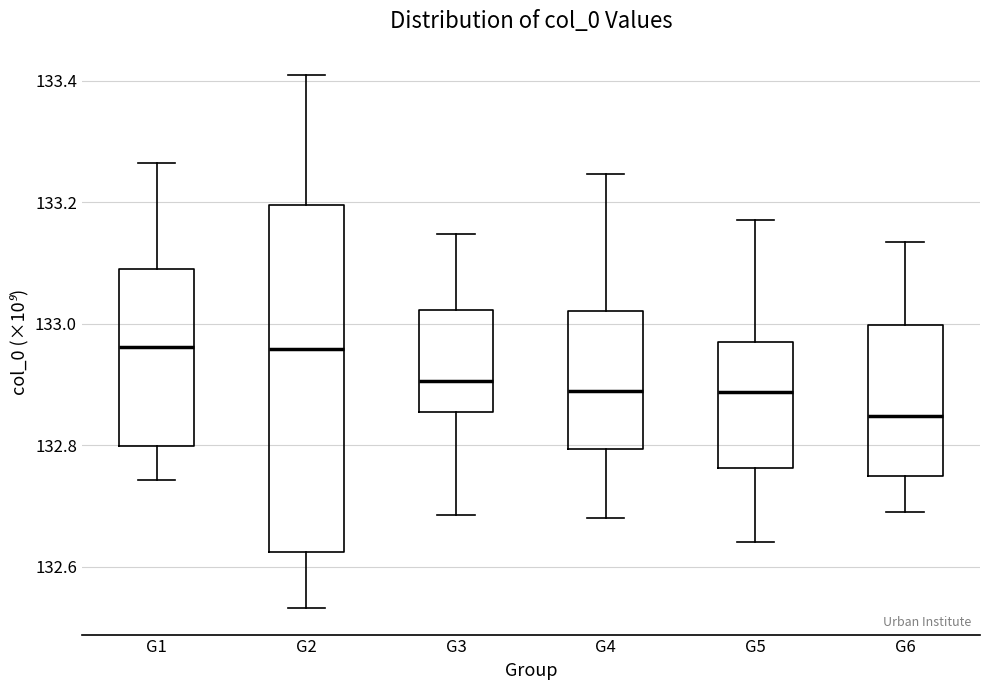

Where does the median line of the box for G6 sit on the y-axis? The values are not printed on the chart, so give them approximately, as read against the axis.

132.84